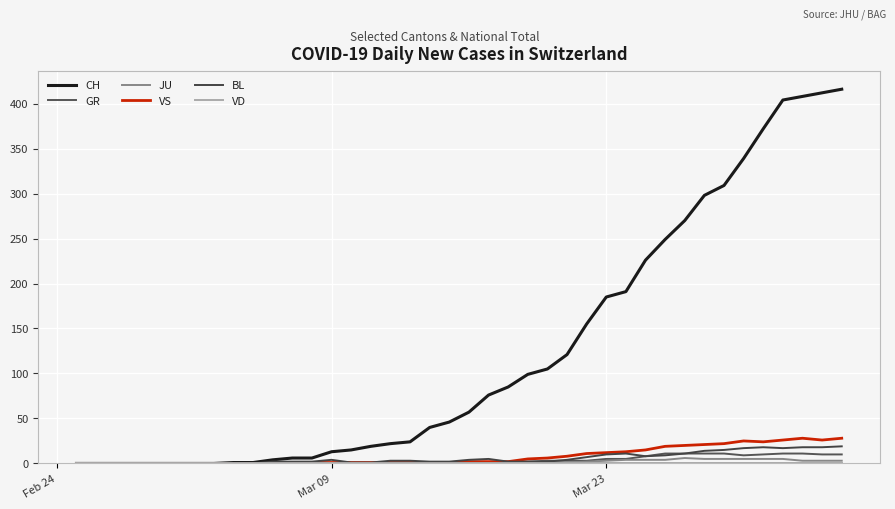

Does the chart display data point markers on the line(s)?

No